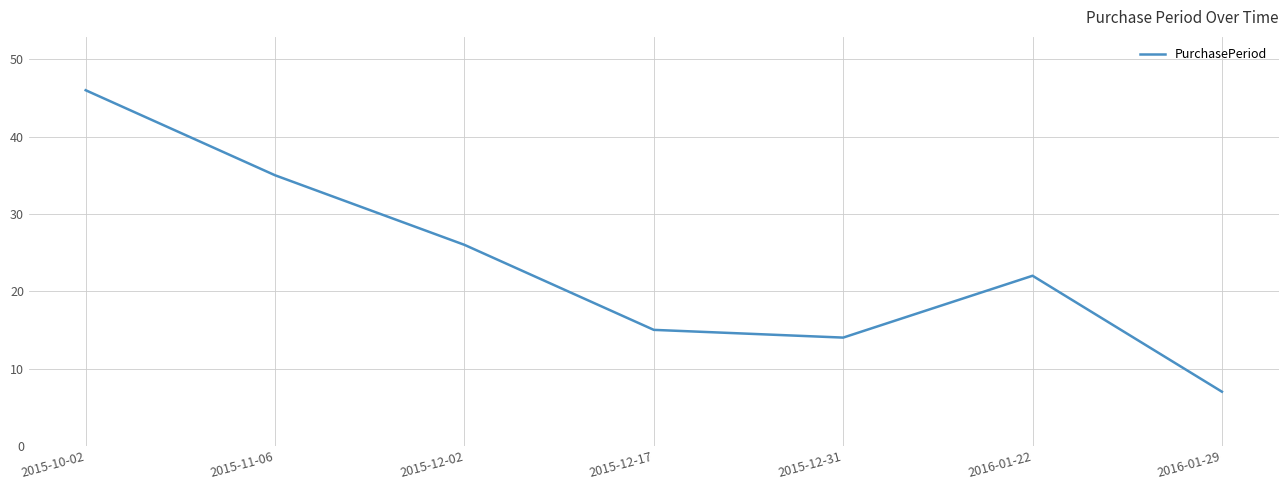

Where does the data first go above 22?

2015-10-02